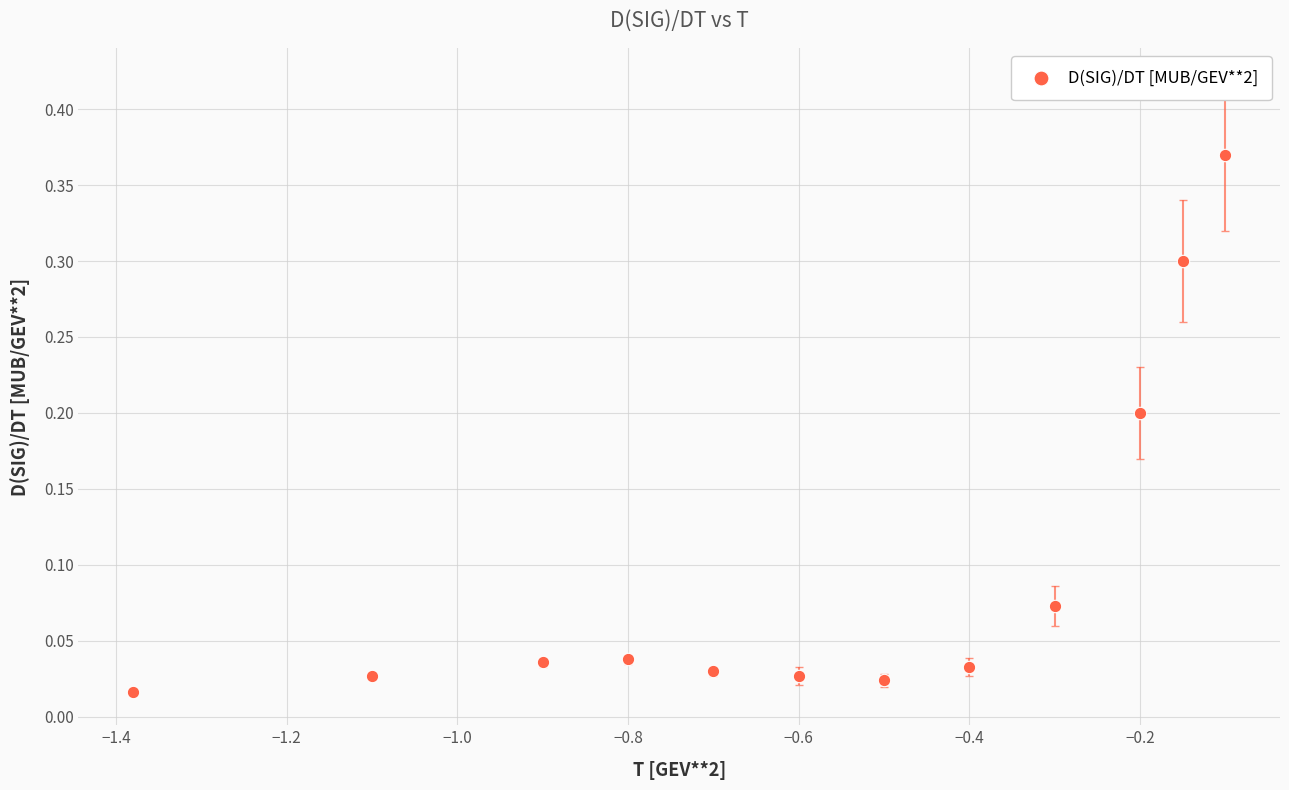

What is the average X value?

-0.6